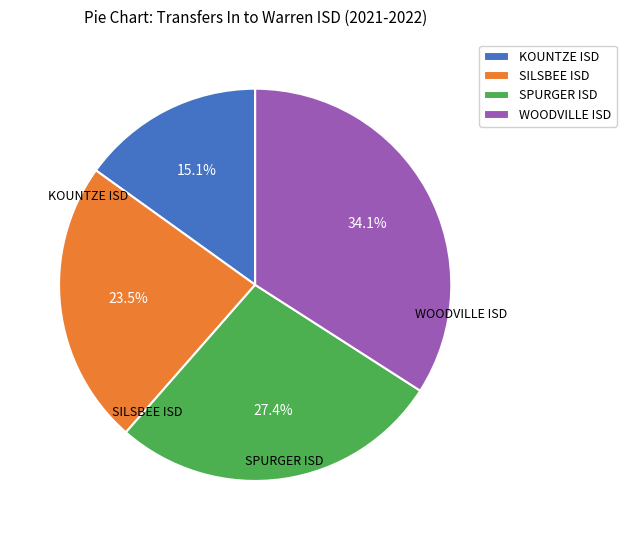

Is there any slice that represents more than half of the pie?

No